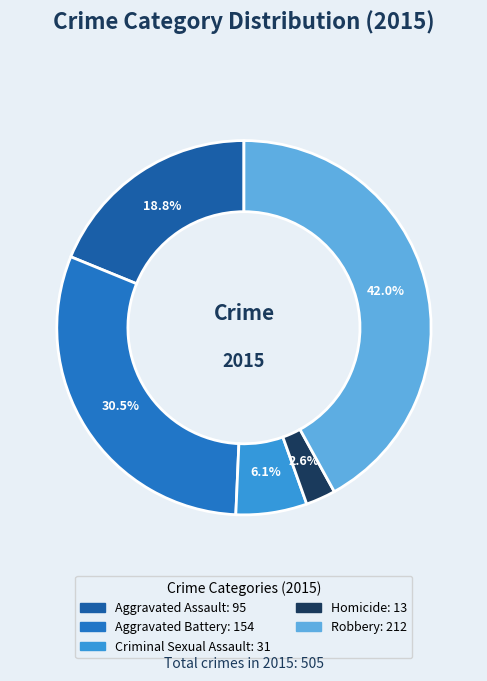

Which has a higher value, Robbery or Criminal Sexual Assault?

Robbery